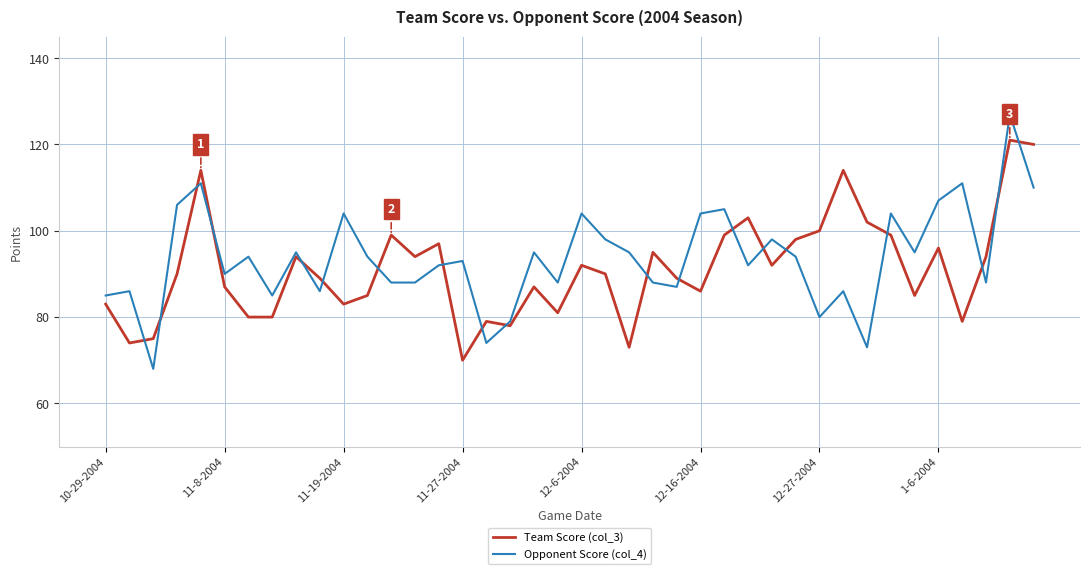

How many times do Team Score (col_3) and Opponent Score (col_4) cross each other?

19